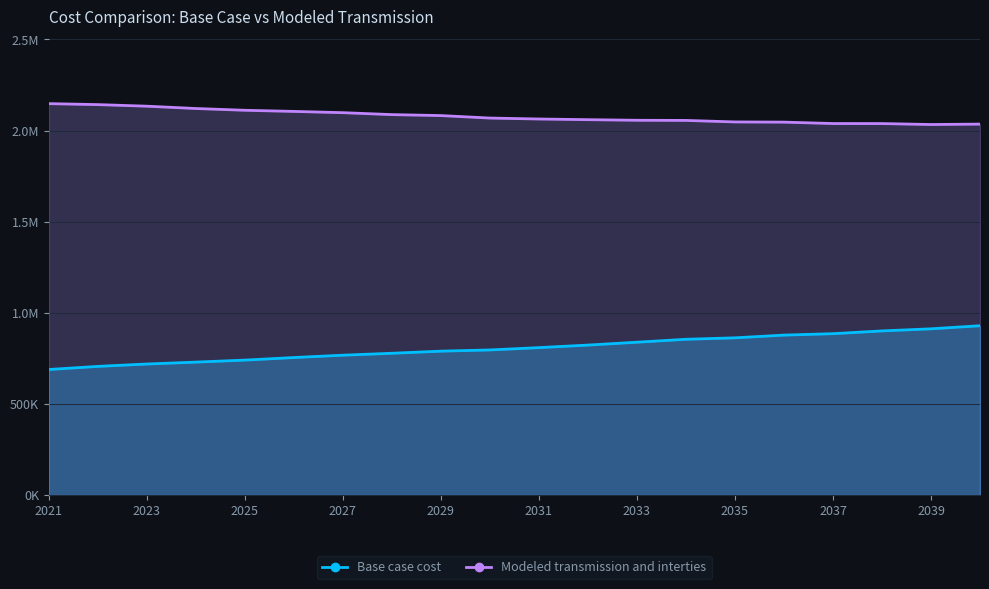

What is the difference between the second highest and second lowest values in the Base case cost series?

206180.3